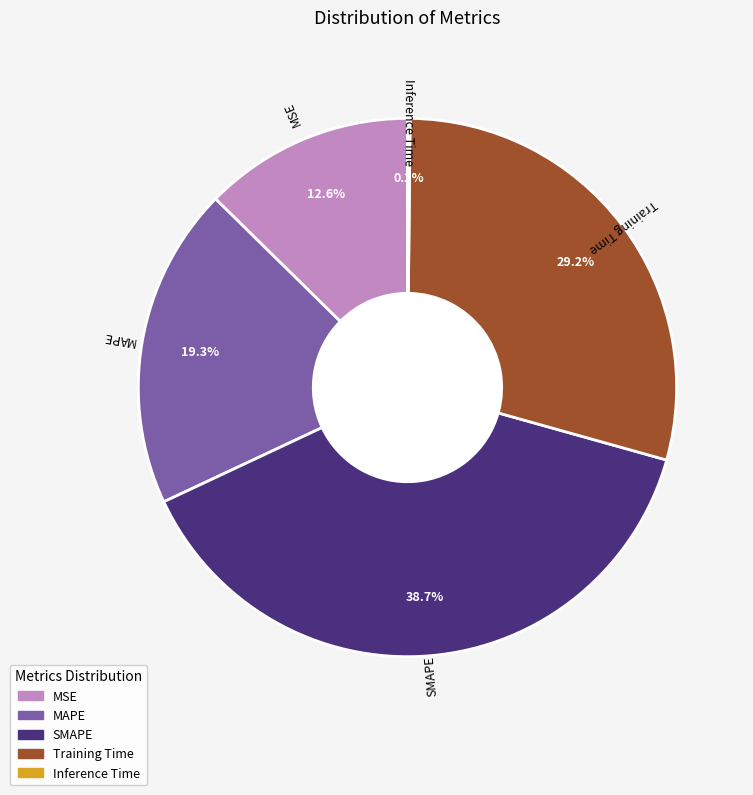

What percentage is NOT represented by MAPE?

80.7%